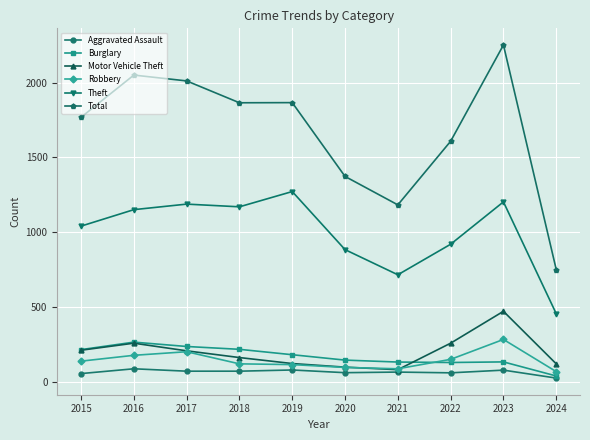

Which series changed the most between 2020 and 2024?

Total